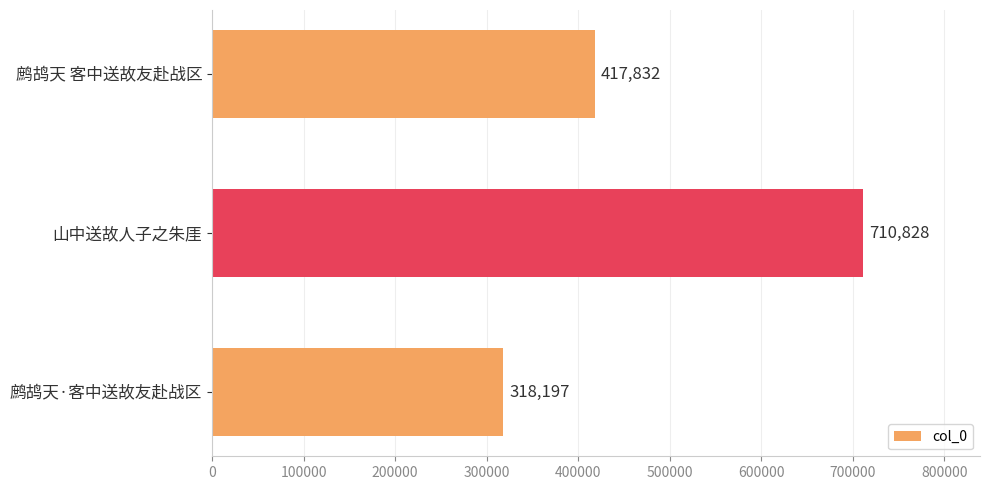

What is the sum of all values?

1446857